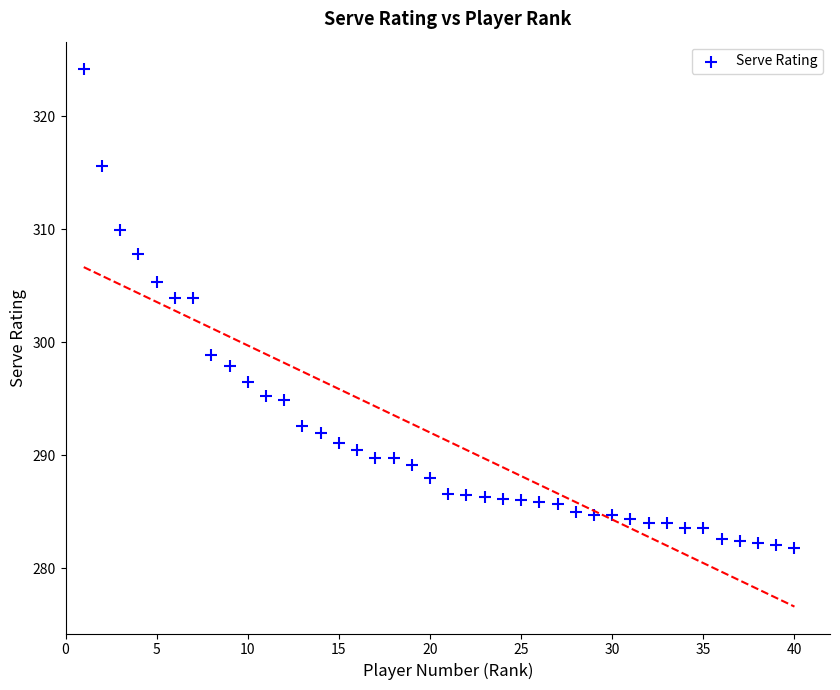

What is the range of Y values (max minus min)?

42.4